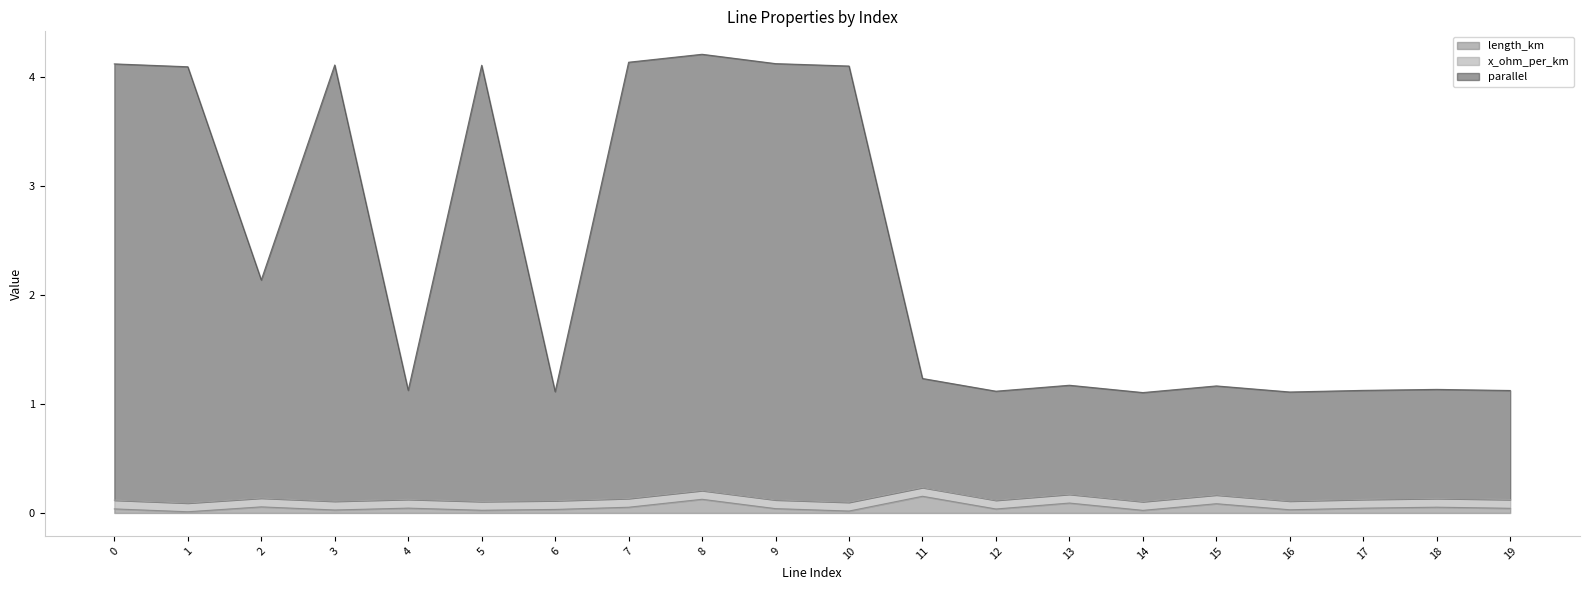

Which has a higher value, 12 or 4?

4